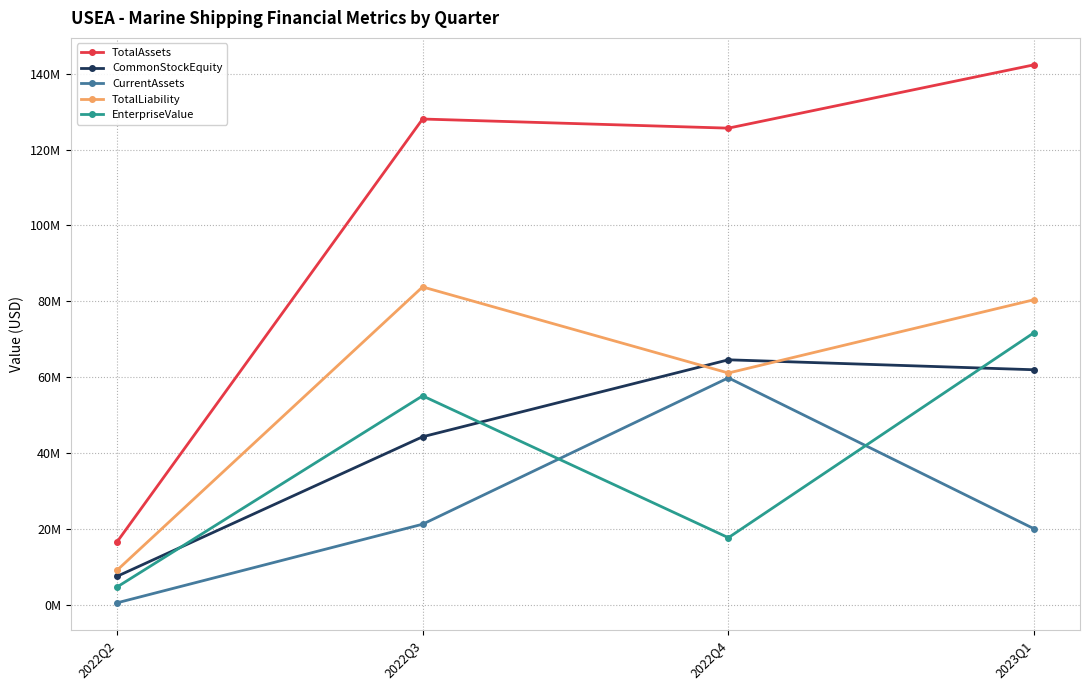

Is this an area chart (filled region under the line)?

No